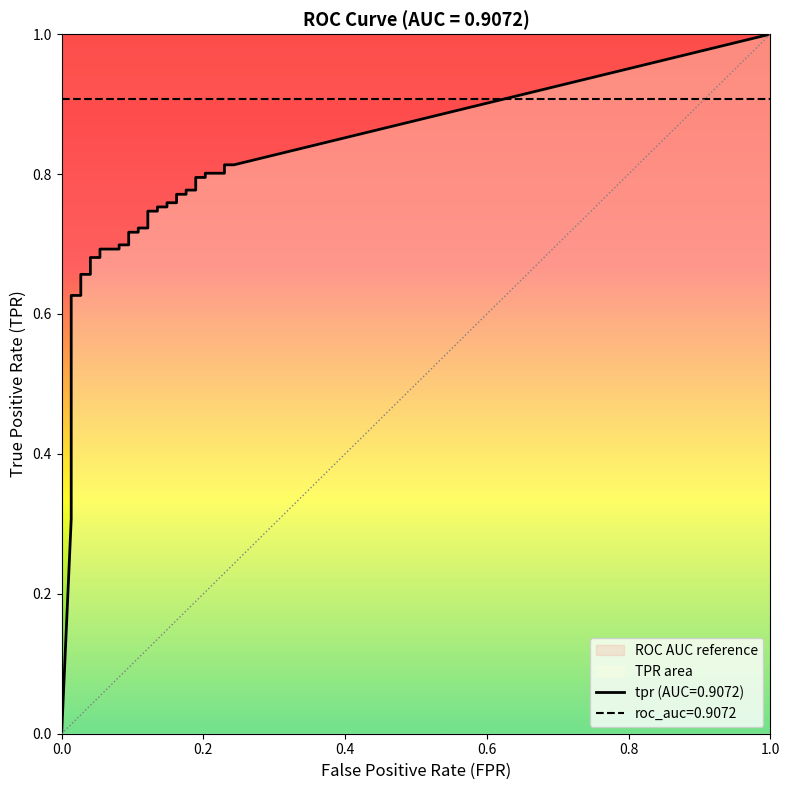

At which label does fpr reach its minimum?

fpr